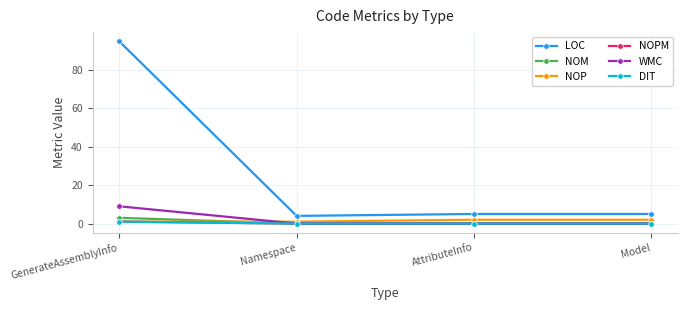

Does the chart have visible grid lines?

Yes